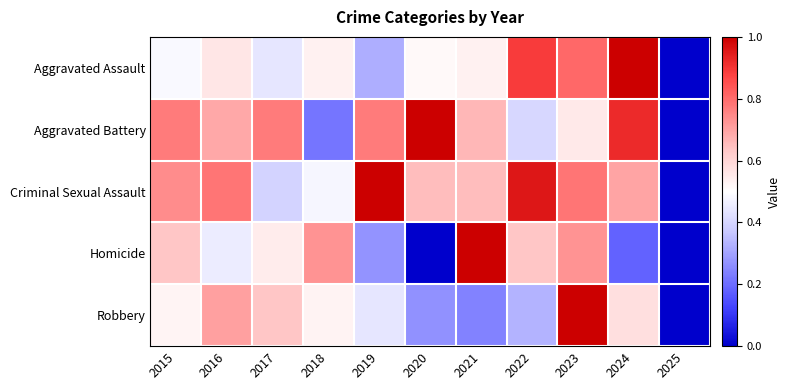

Between 2016 and 2025, which series saw the biggest shift?

Criminal Sexual Assault